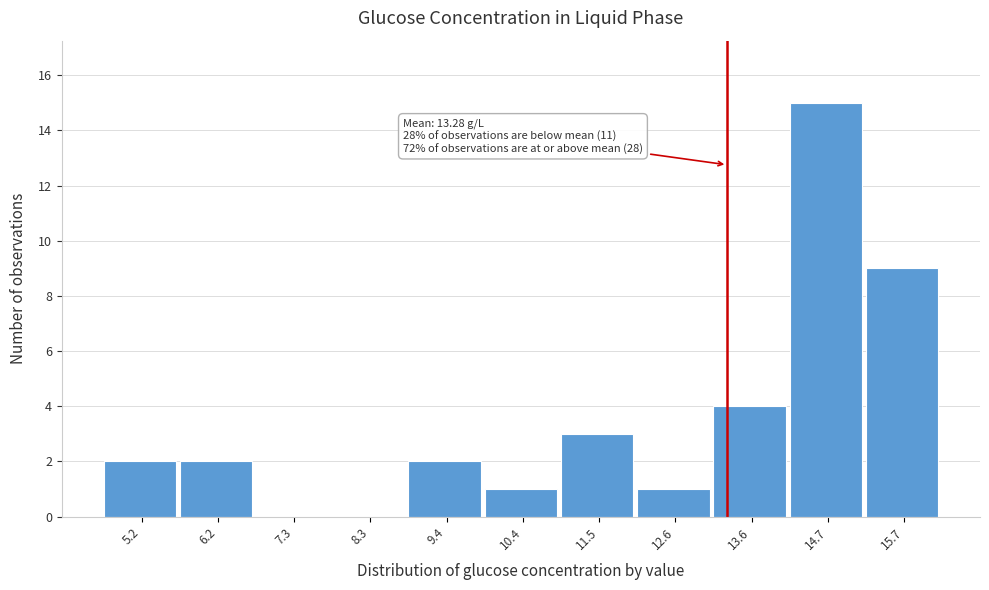

Which range on the x-axis has the tallest bar?

14.2 to 15.2